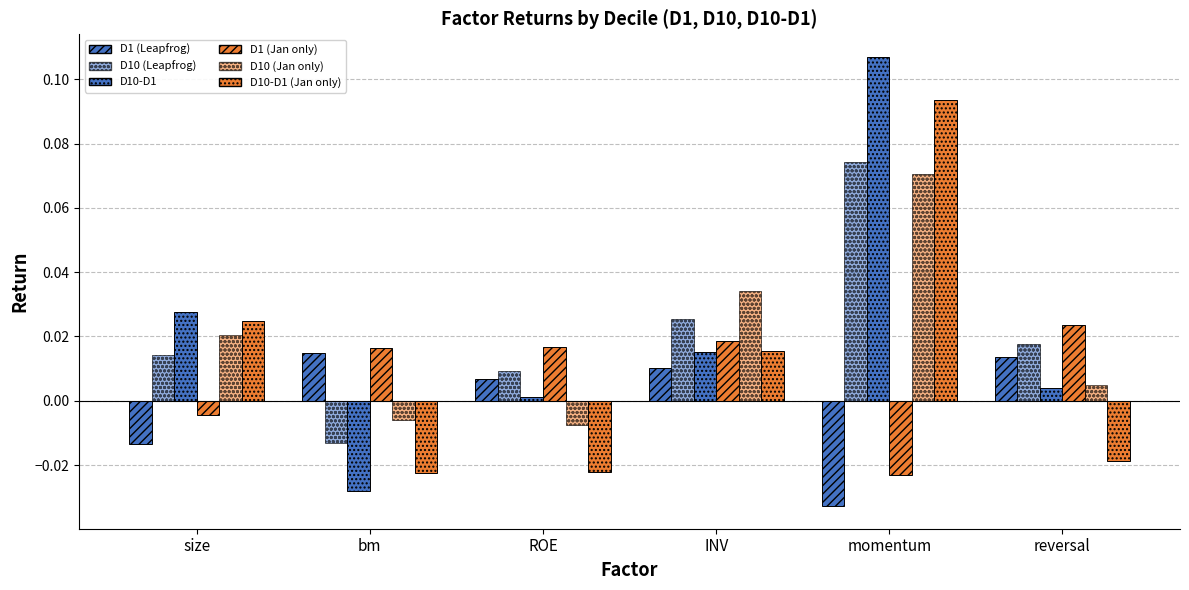

How many bars are there in total?

36